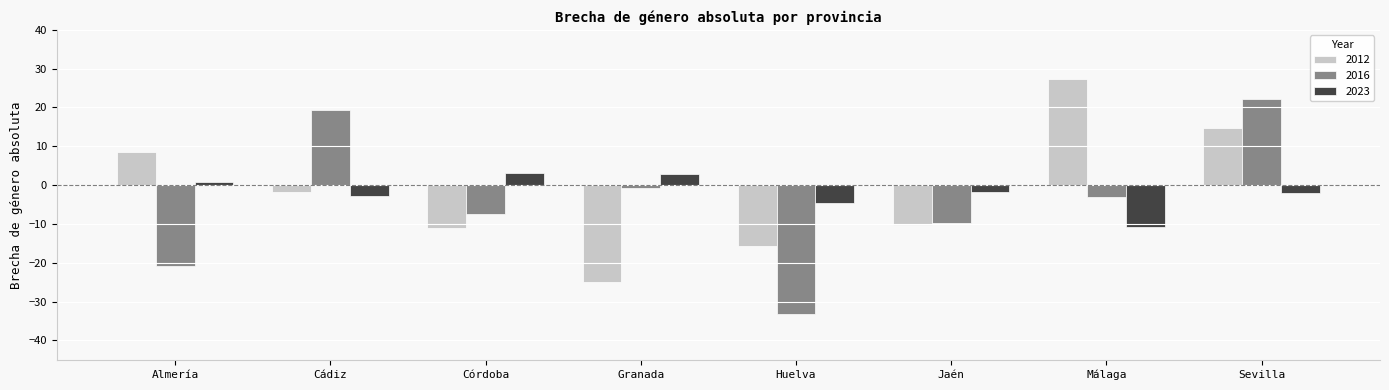

What are all the series names shown in the legend?

2012, 2016, 2023